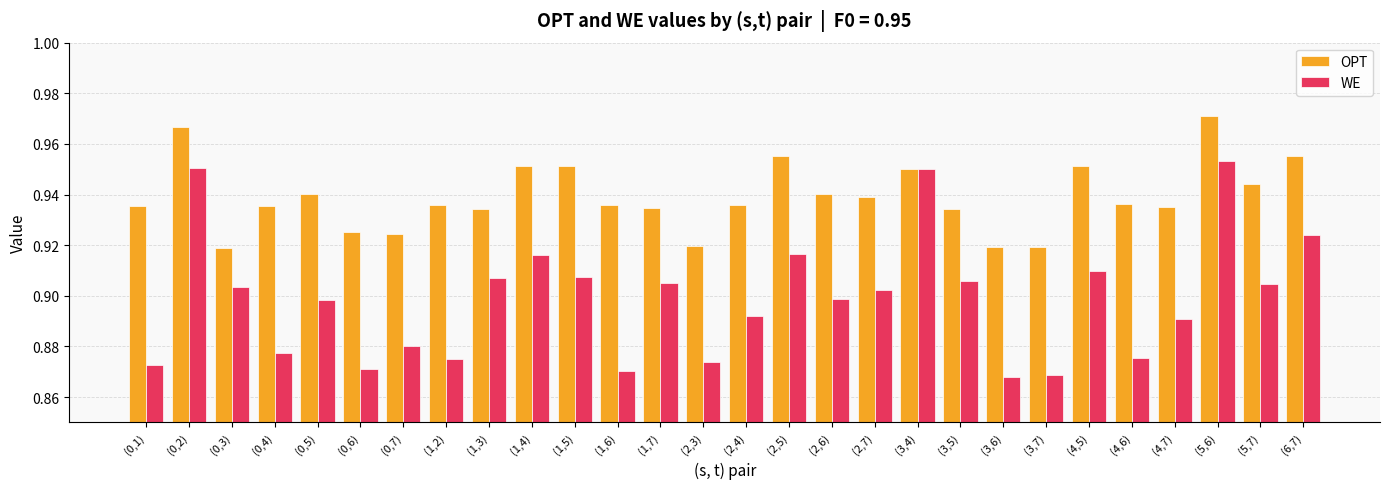

What position from the left is (1,3)?

9